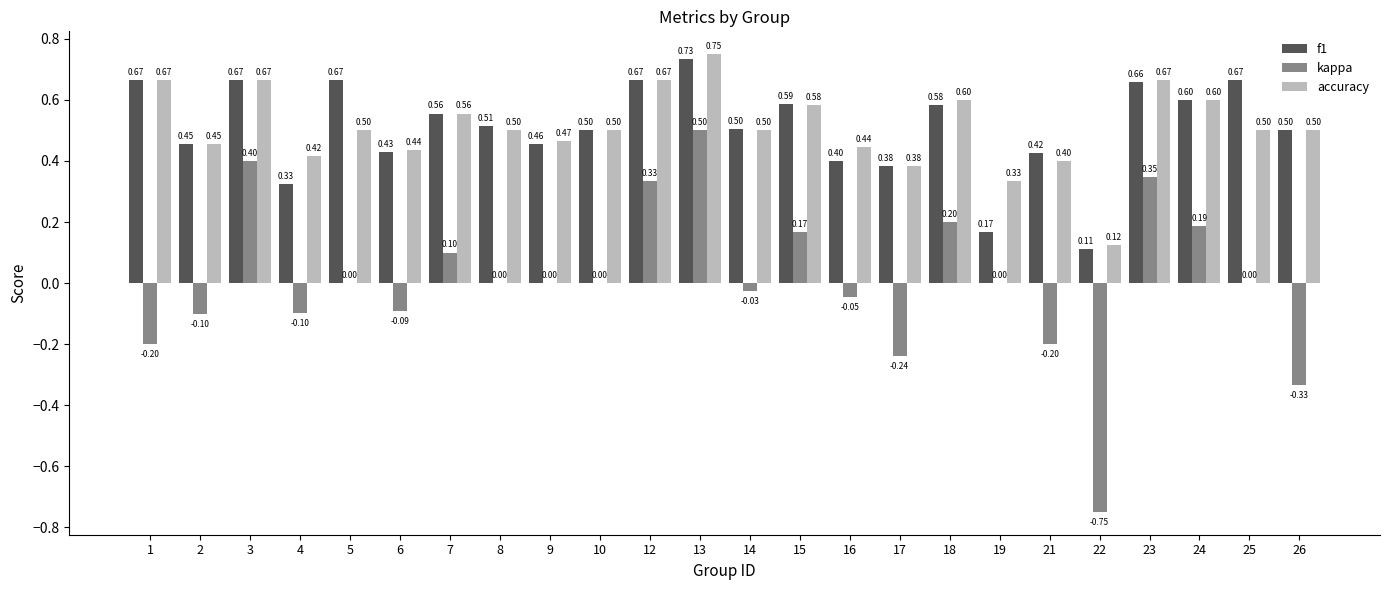

What are all the series names shown in the legend?

f1, kappa, accuracy